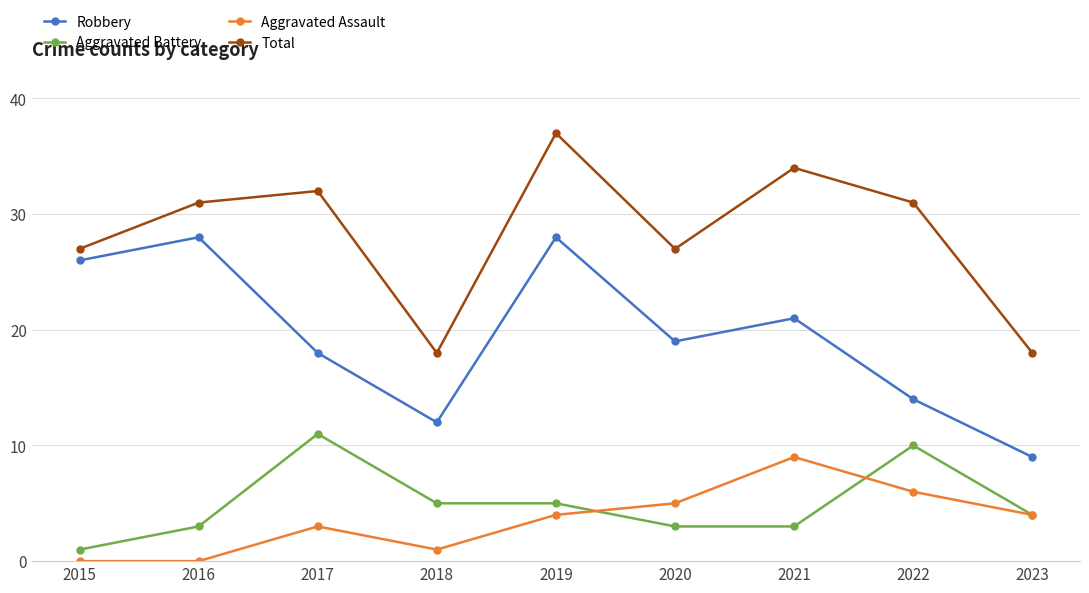

Rank the series by their maximum value, from highest to lowest.

Total, Robbery, Aggravated Battery, Aggravated Assault